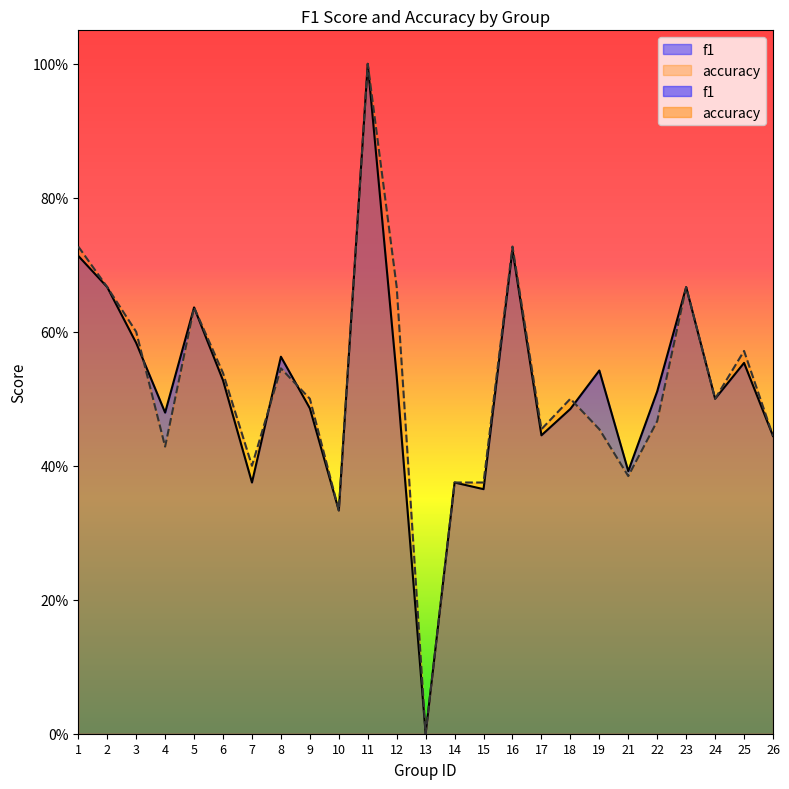

Which has a higher value, 17 or 19?

19